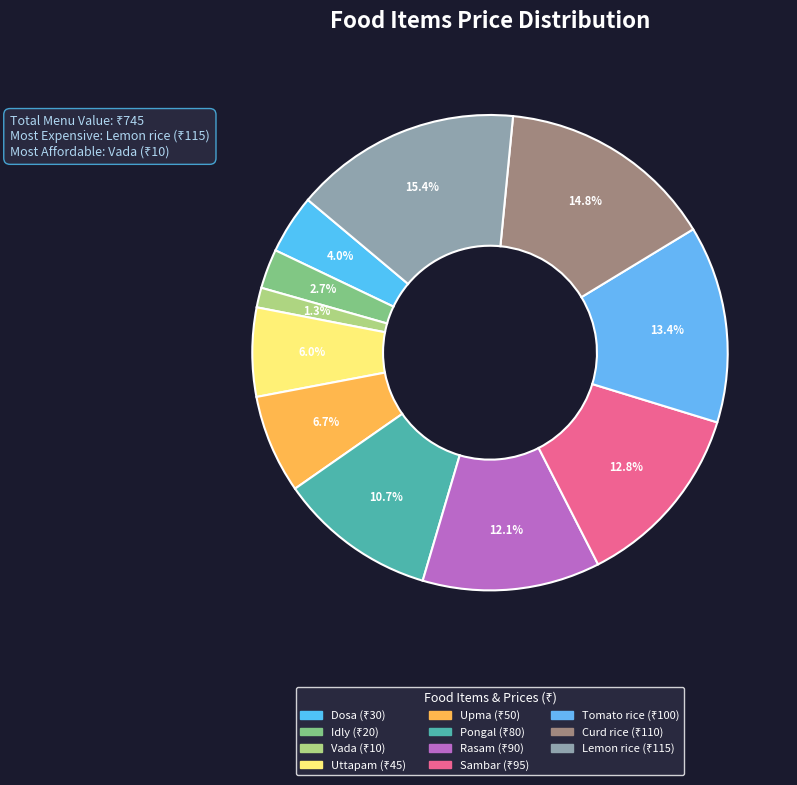

Combined, what portion of the pie is Tomato rice and Upma?

20.1%